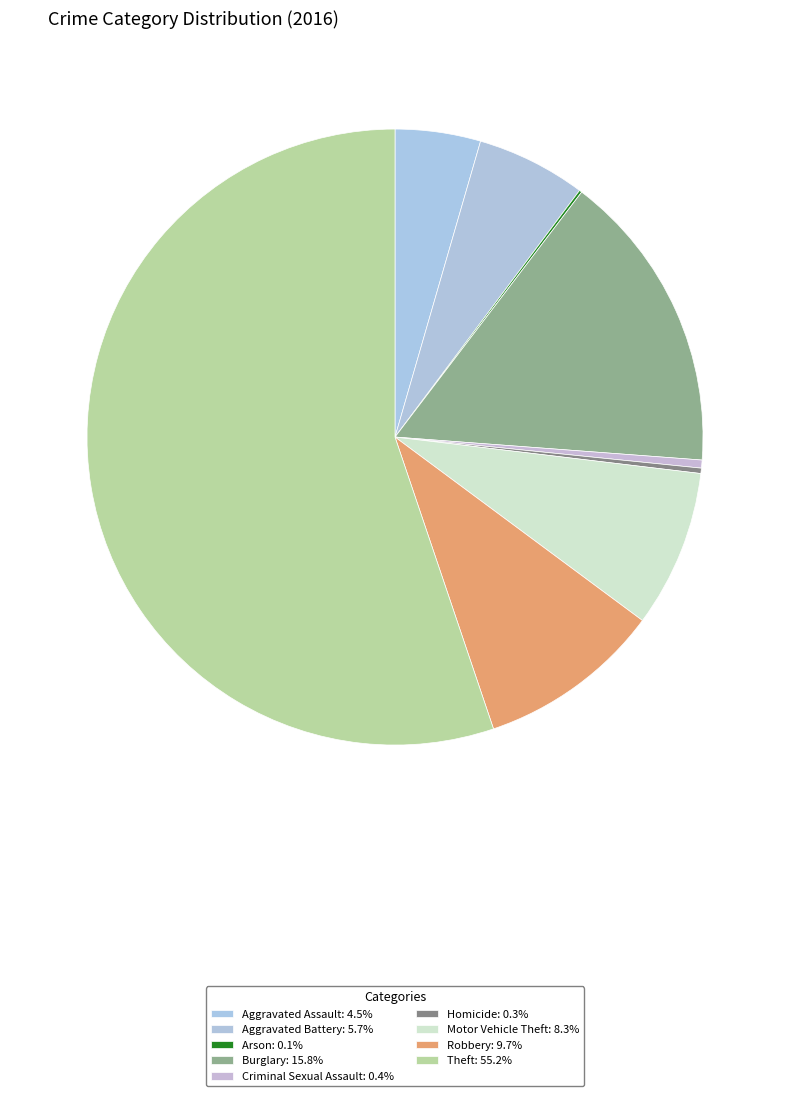

Count the number of slices in the pie.

9